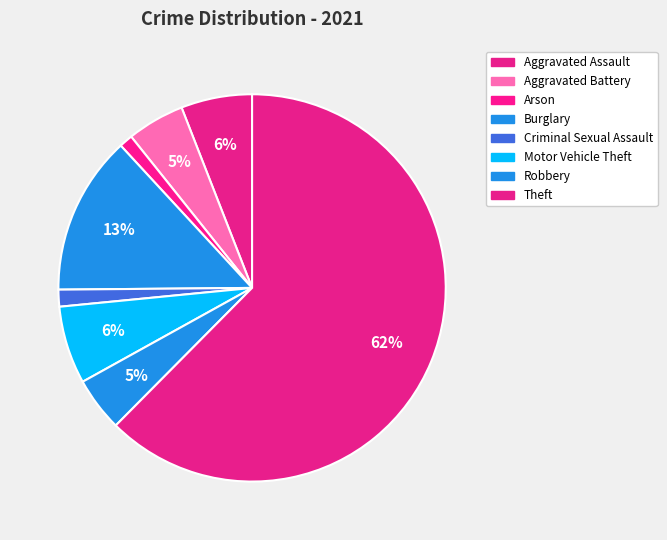

True or false: Arson accounts for 15% of the total.

False